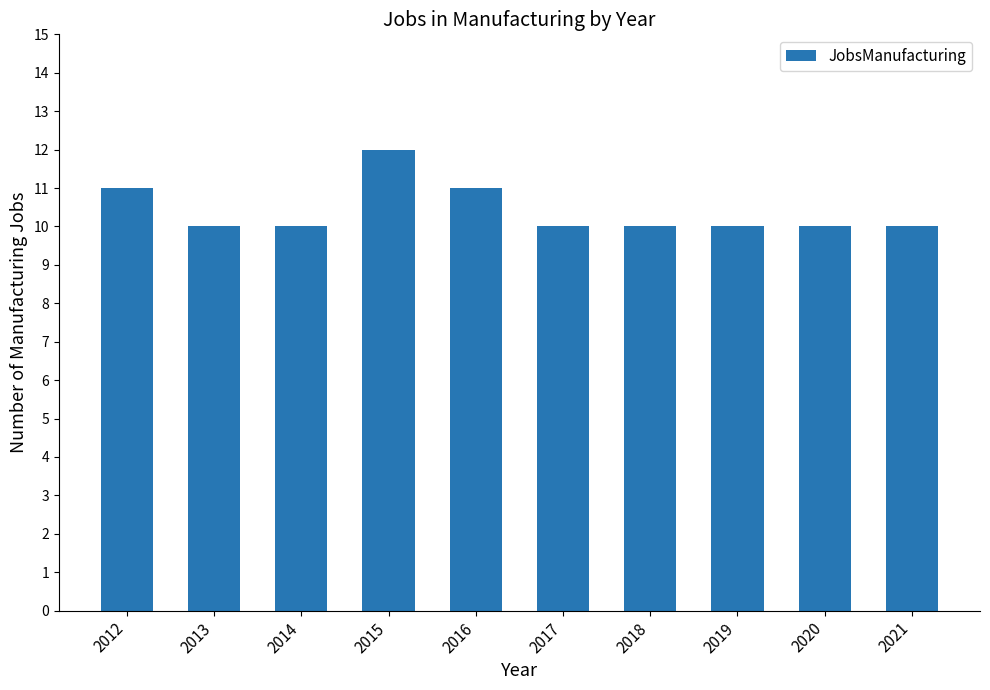

Between 2015 and 2012, which is larger?

2015